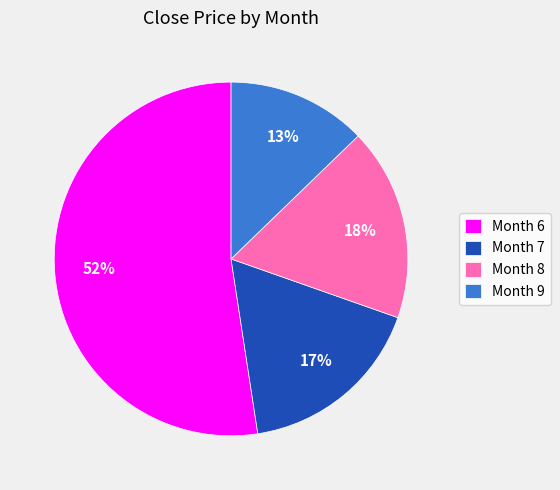

To the nearest percent, what percentage of the pie is Month 8?

18%